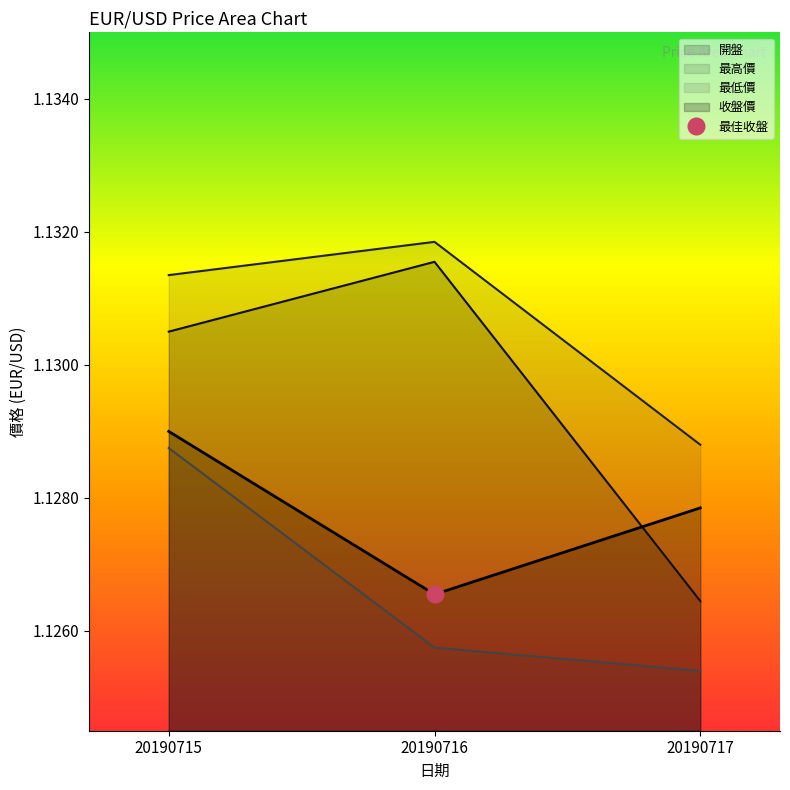

True or false: 最低價 has a value of 1.1 at 20190716.

True